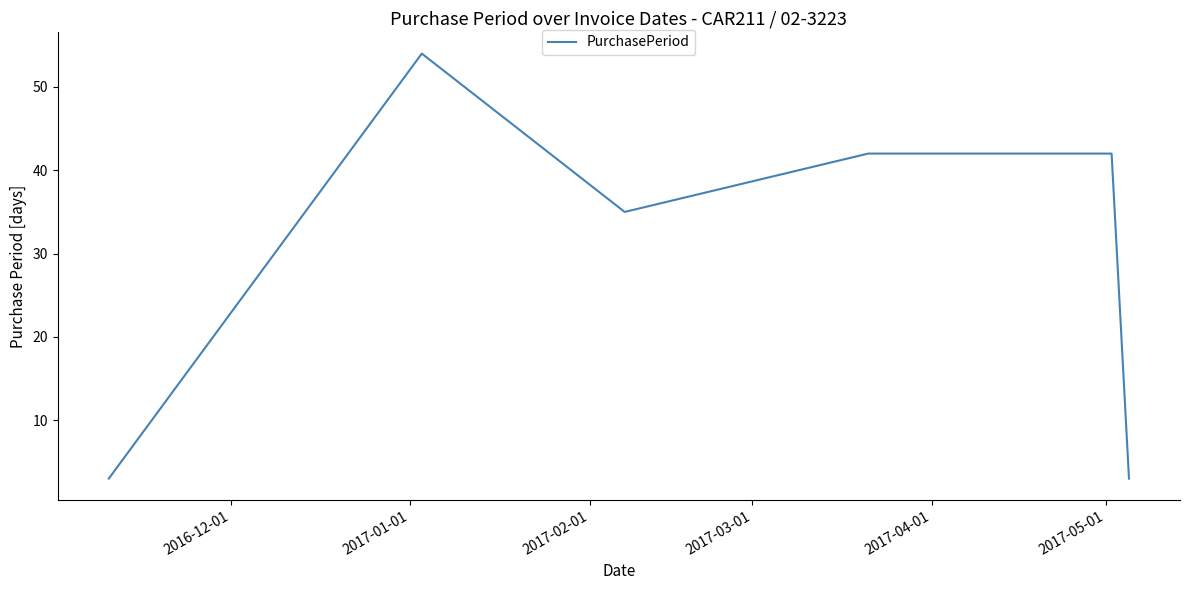

How many interior local valleys (lower than both neighbors) does the data have?

1